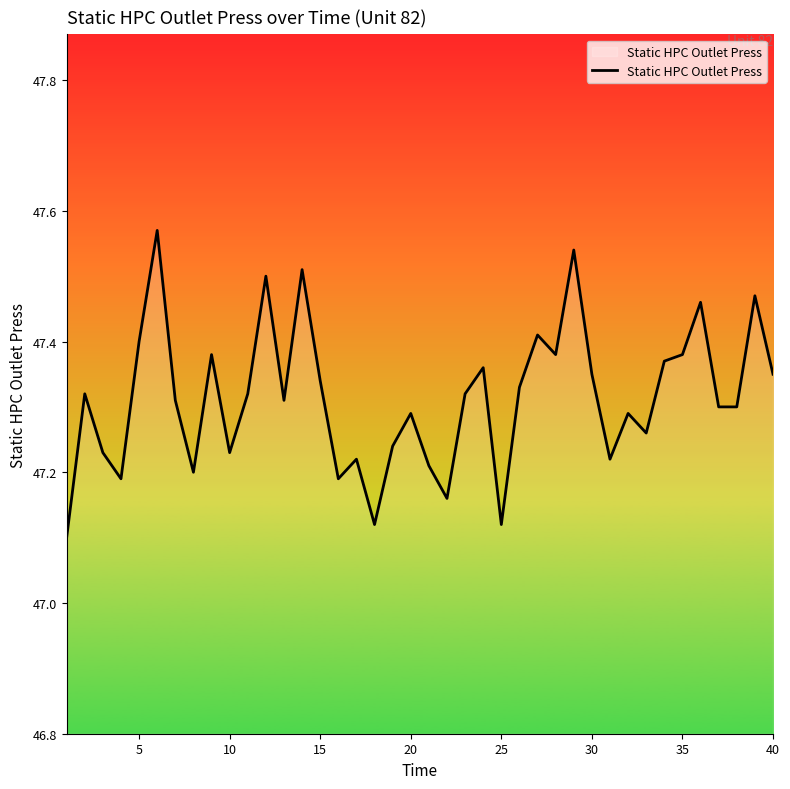

What is the difference between the maximum and minimum values?

0.5